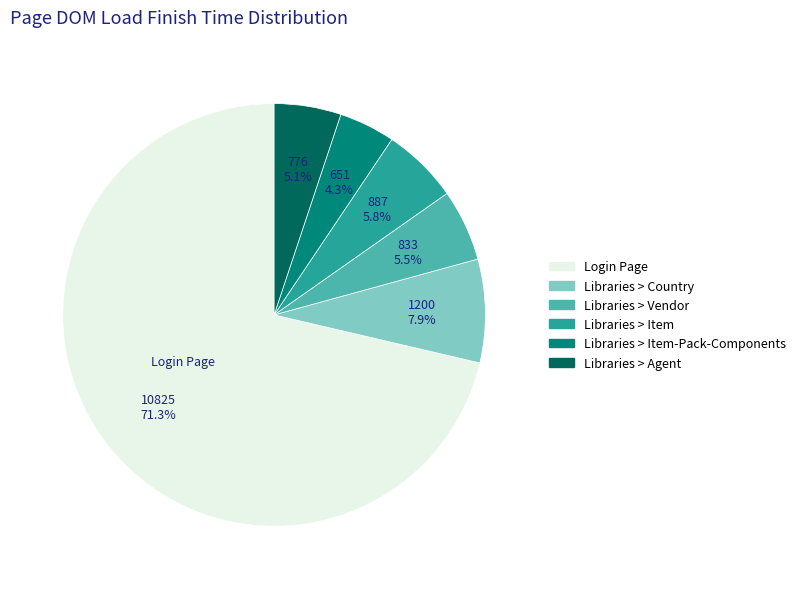

To the nearest percent, what is the combined percentage of Libraries > Item-Pack-Components and Libraries > Agent?

9%